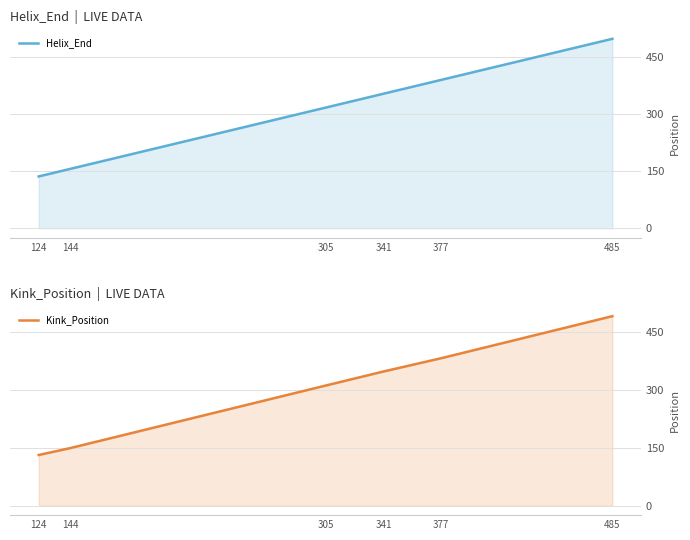

True or false: Kink_Position and Helix_End cross at least once.

False